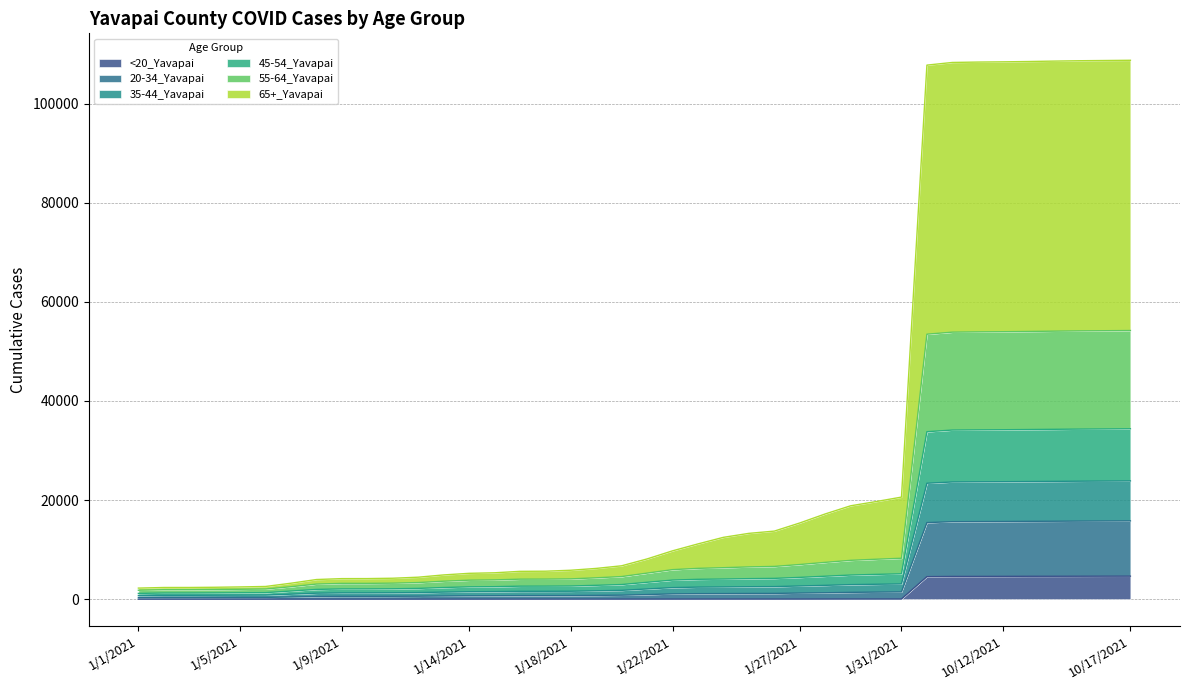

What is the label of the 18th point from the left?

1/18/2021